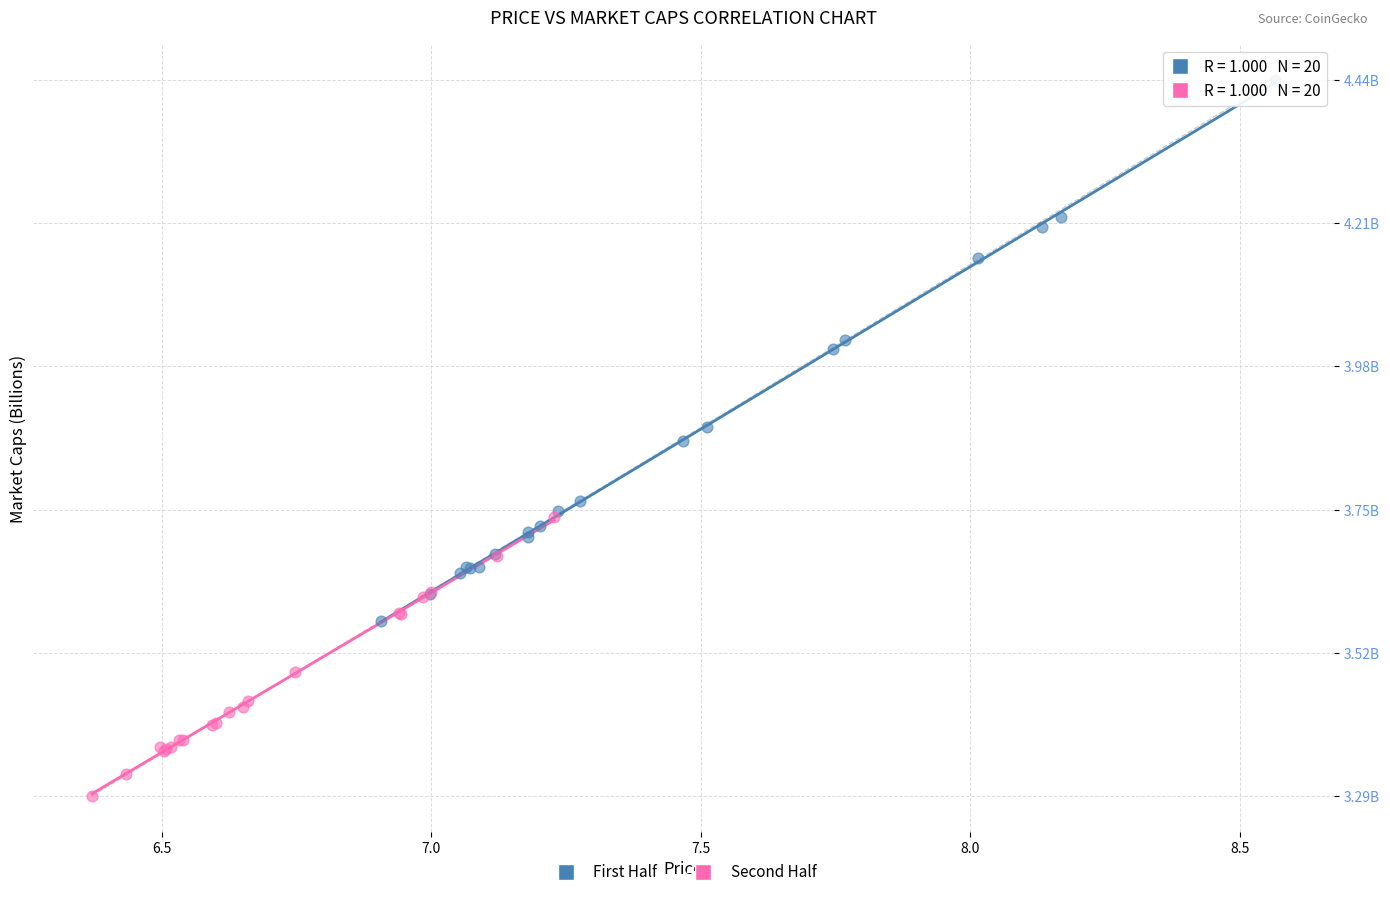

Which series has the widest spread of Y values?

First Half